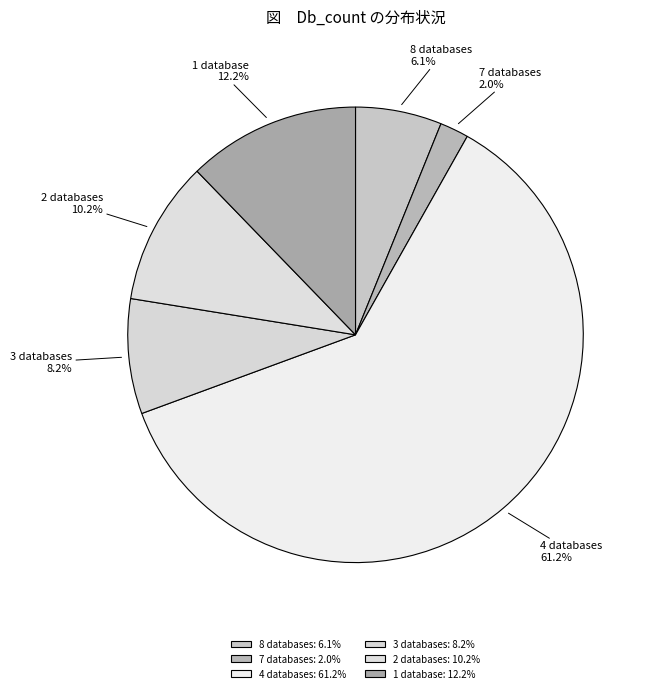

Is there a majority slice in this chart?

Yes